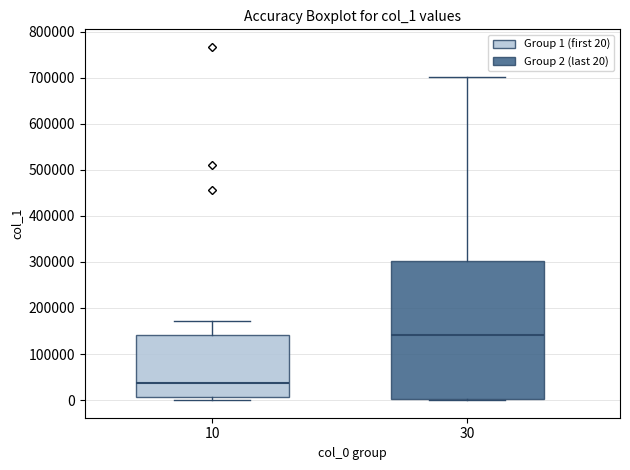

Comparing the boxes themselves (not the whiskers), which one is the tallest?

30